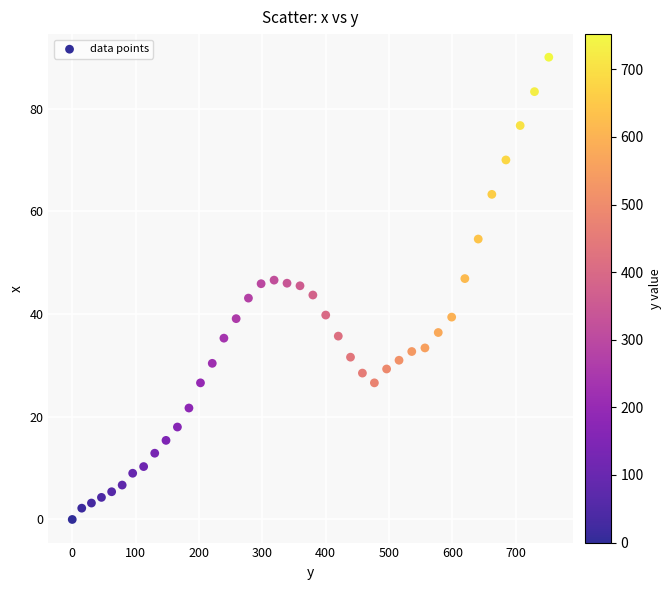

What is the range of X values (max minus min)?

752.2